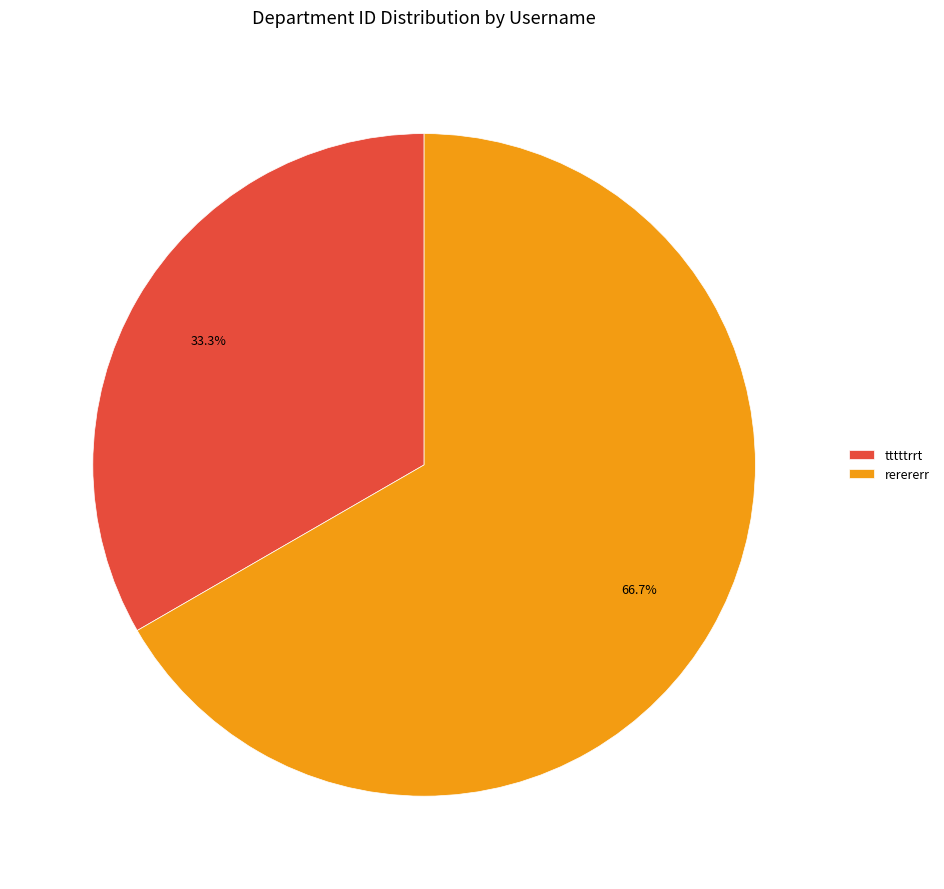

Is it true that tttttrrt is 33% of the pie?

True